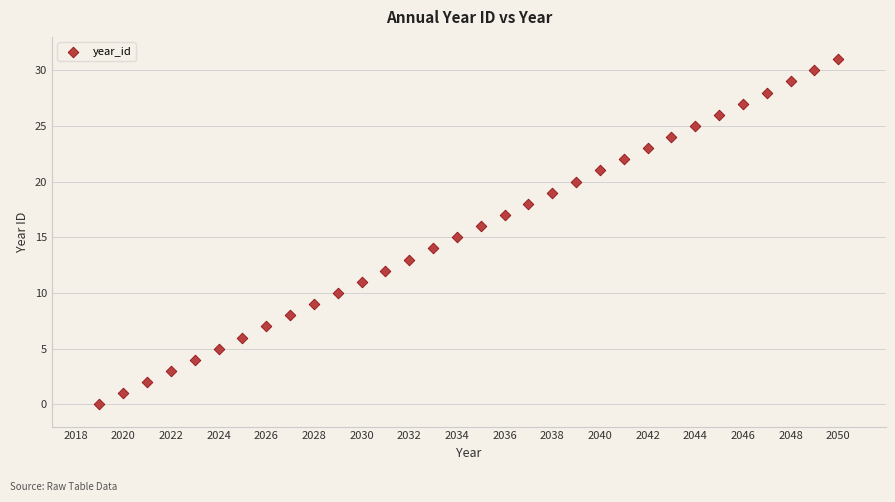

What is the range of Y values (max minus min)?

31